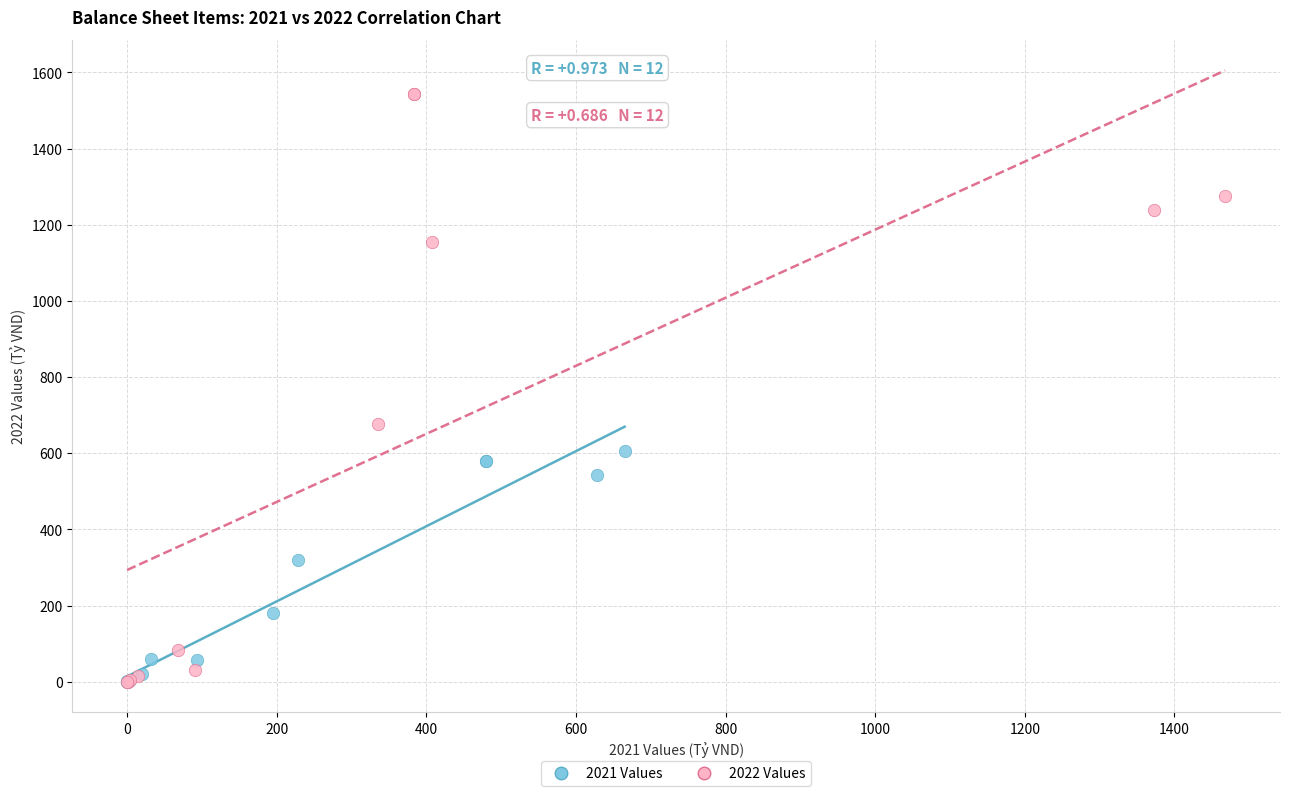

Which series has the largest Y range (max minus min)?

2022 Values